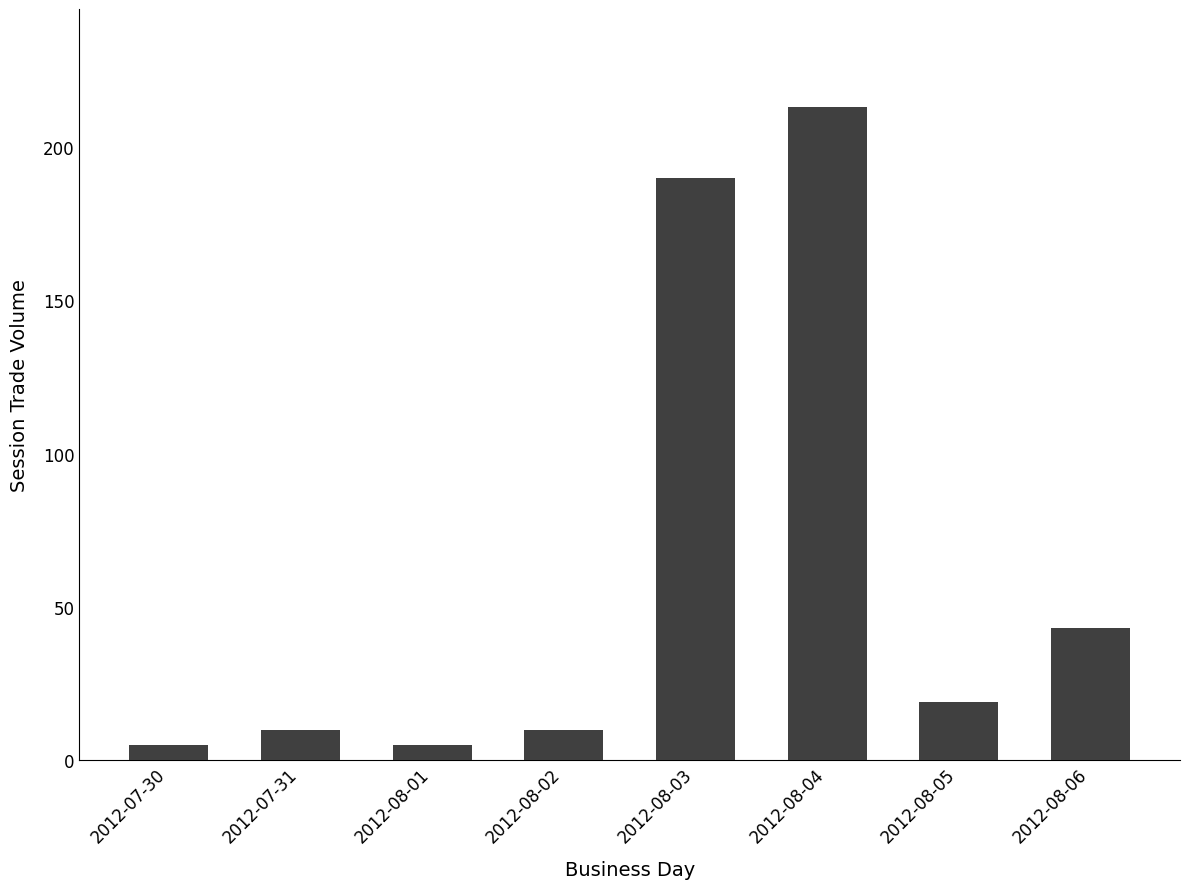

Where does the data first go above 19?

2012-08-03